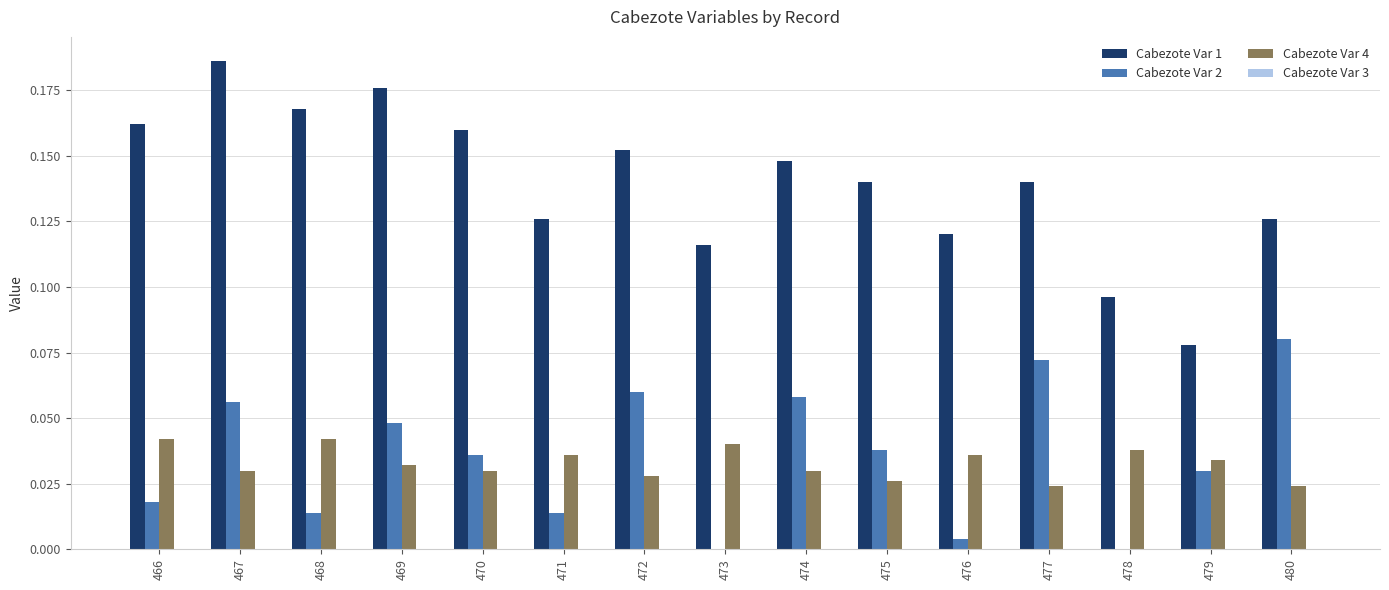

Which series has the largest total across all categories?

Cabezote Var 1